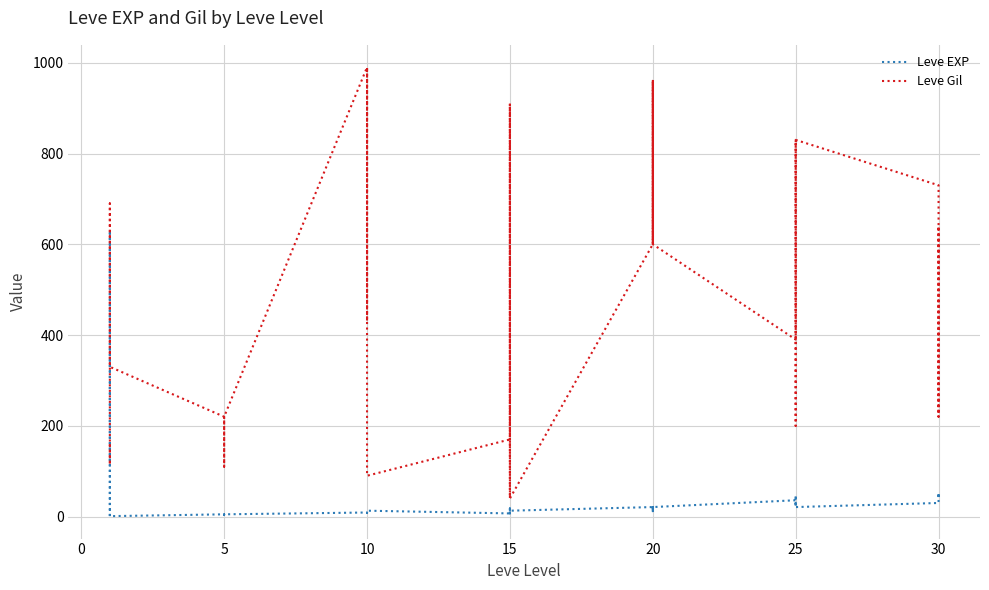

How many values in the Leve Gil series are below 430?

19